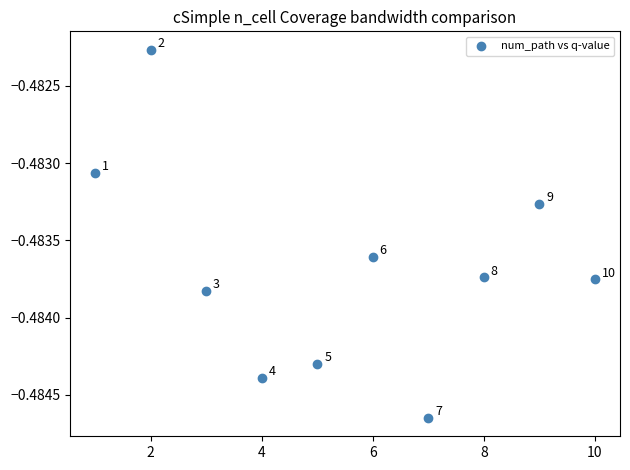

What is the average X value?

5.5